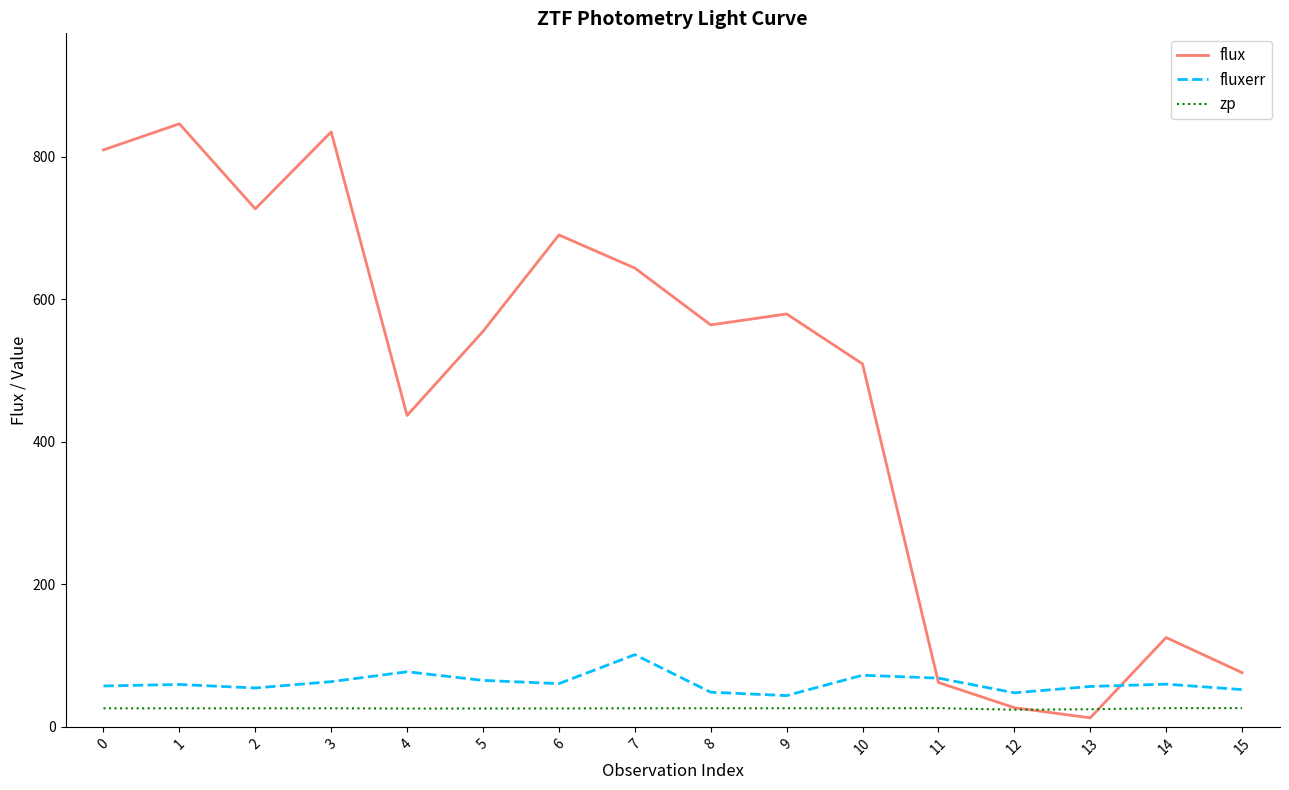

At 2, list the series in order from largest to smallest.

flux, fluxerr, zp